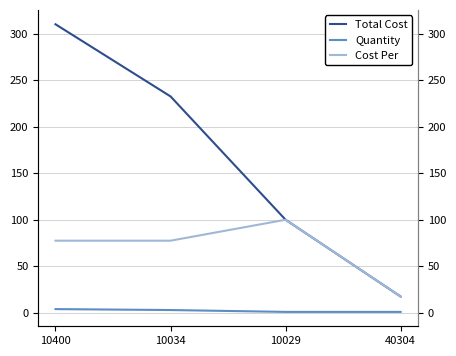

True or false: Cost Per and Quantity intersect in this chart.

False